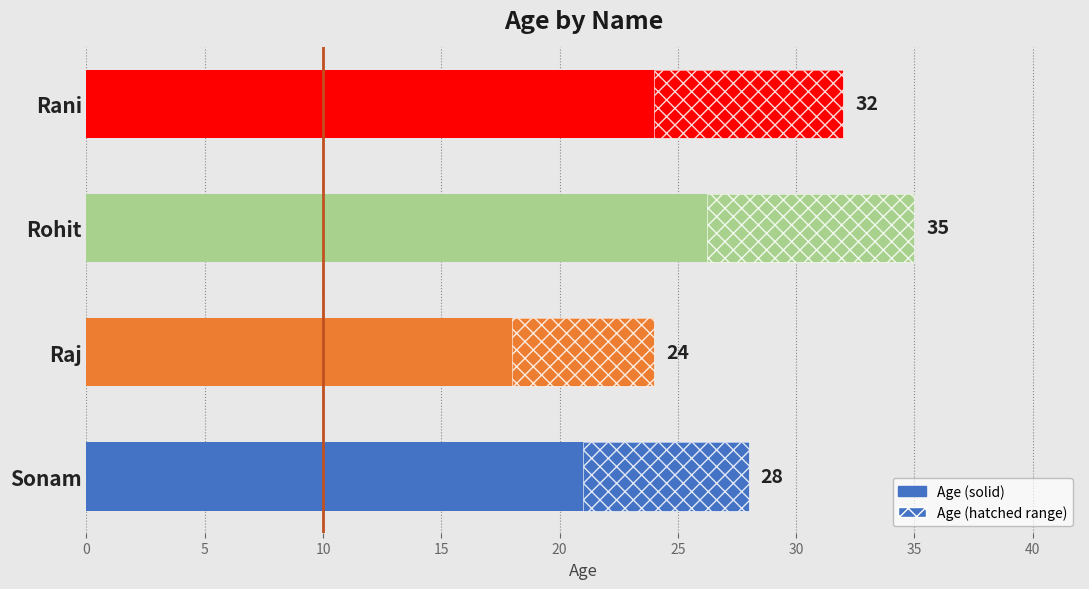

What is the value of the 3rd bar from the left?

35